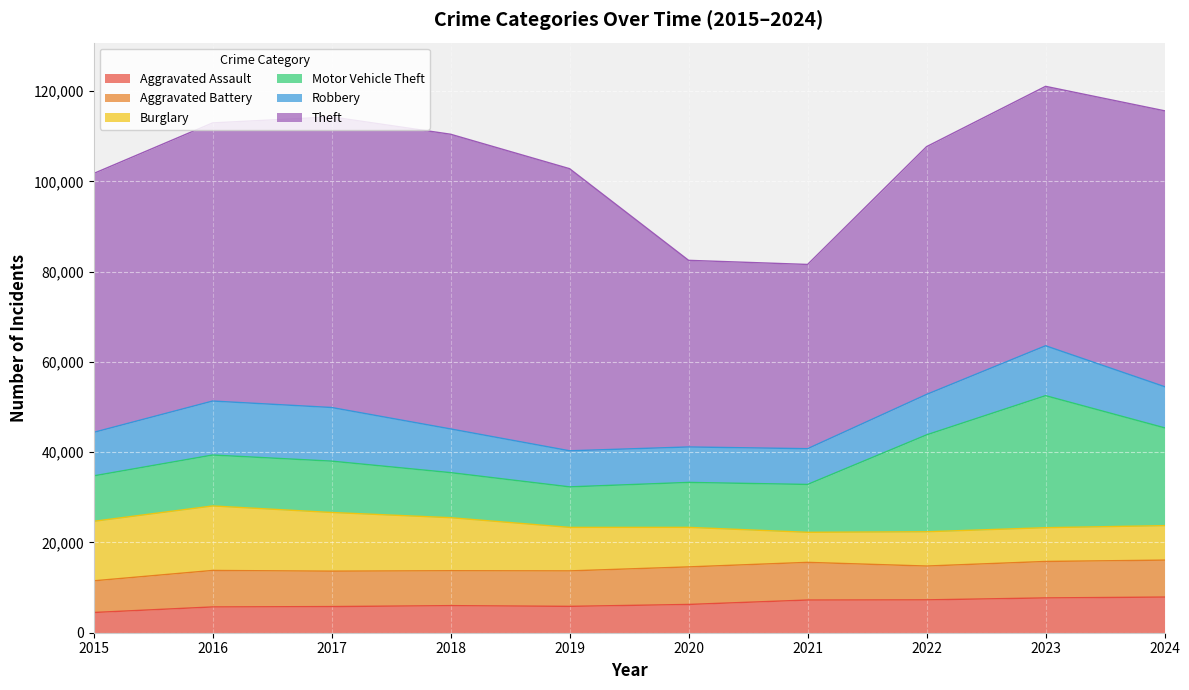

True or false: Robbery and Burglary intersect in this chart.

True